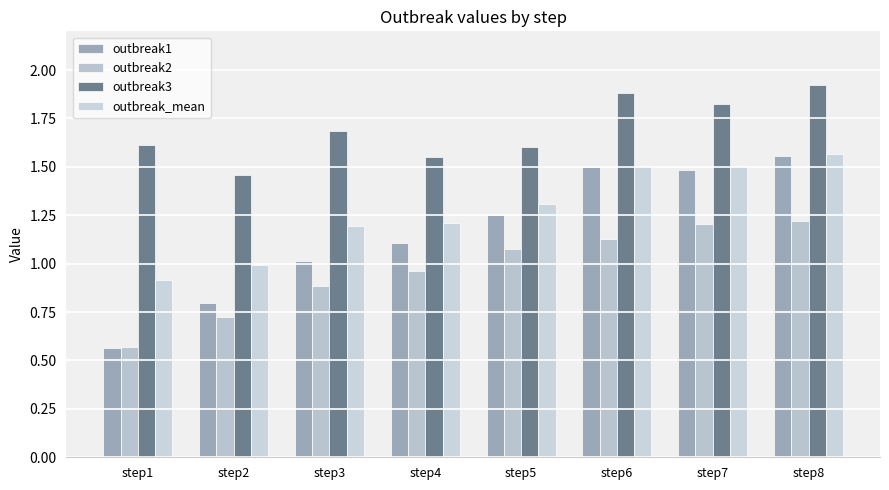

Which series has the largest range (max minus min)?

outbreak1